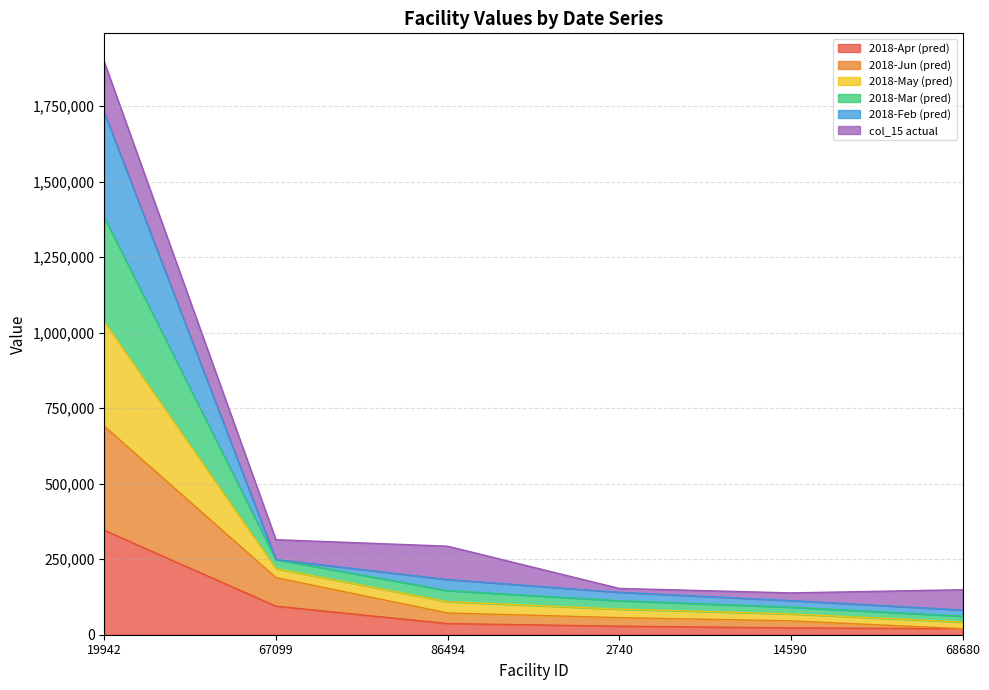

Which category has the highest value in the 2018-05-01 series?

19942